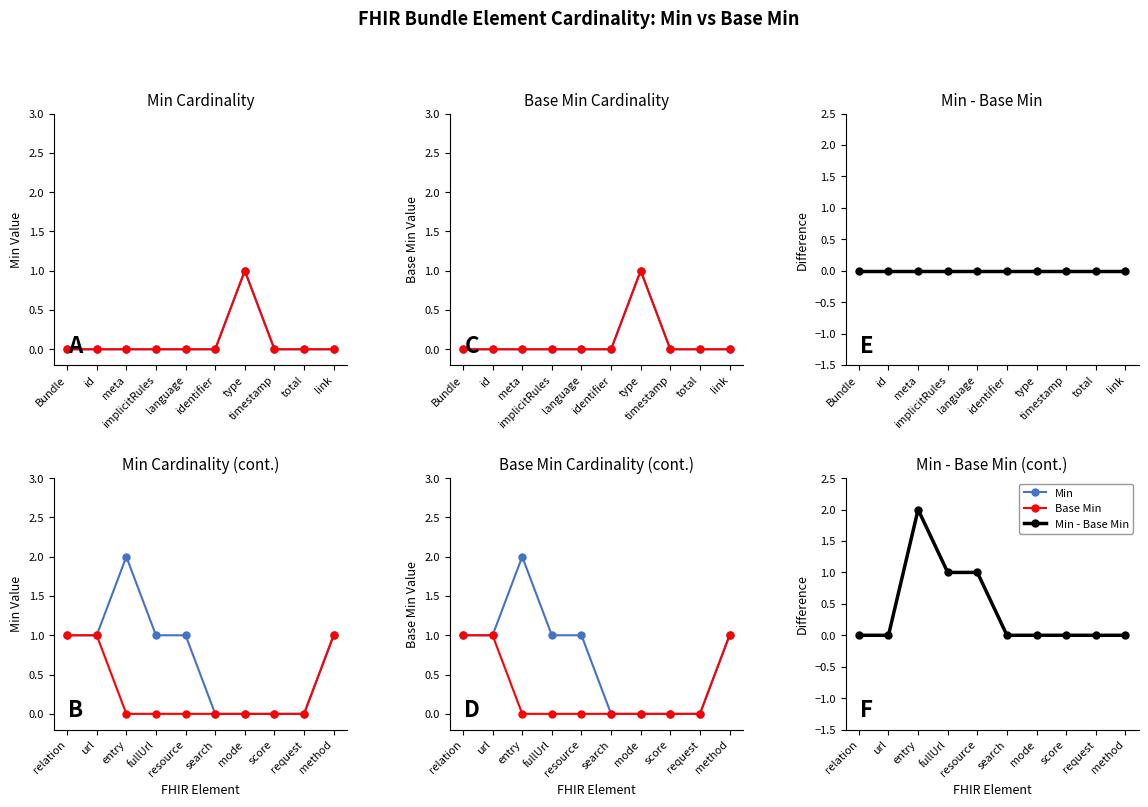

At how many categories does at least one series exceed 0?

6